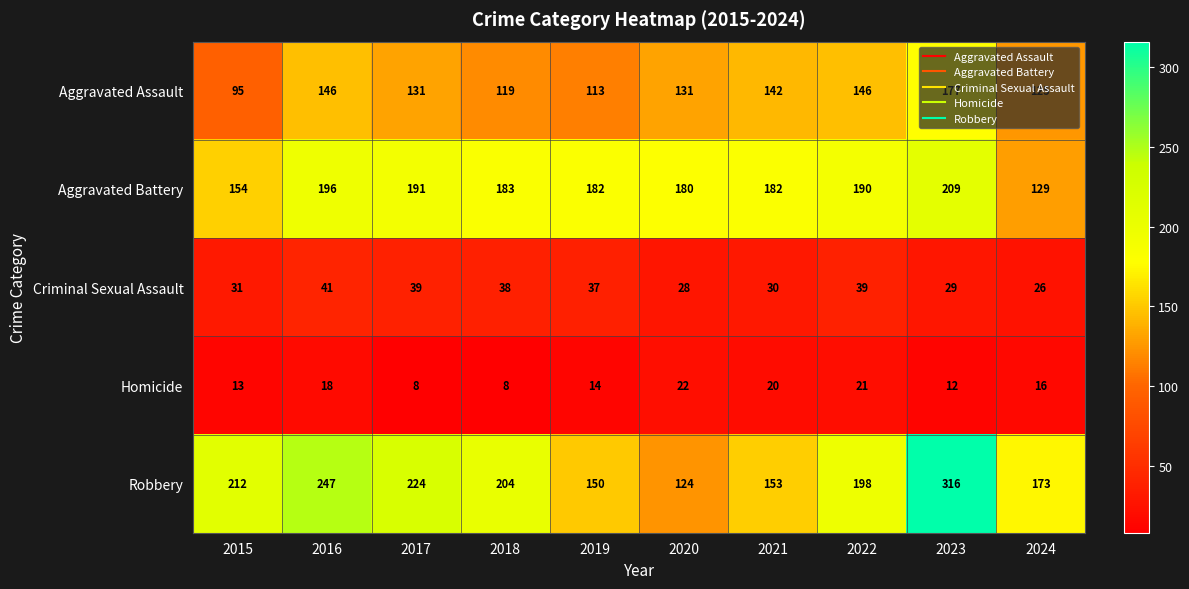

The Robbery series shows 150 at 2019. True or false?

True